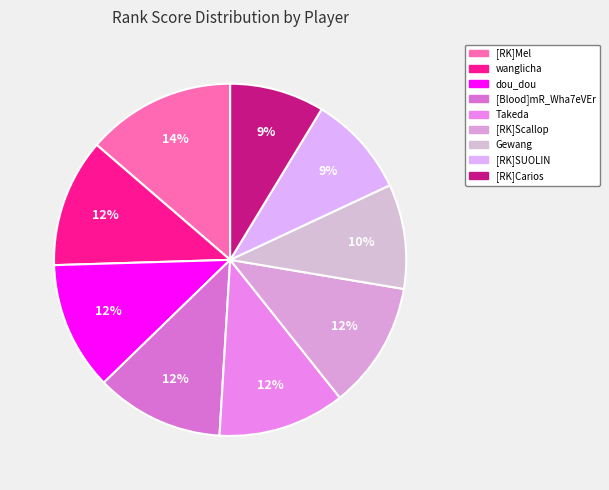

Approximately how many times larger is the value at Gewang compared to wanglicha?

0.8